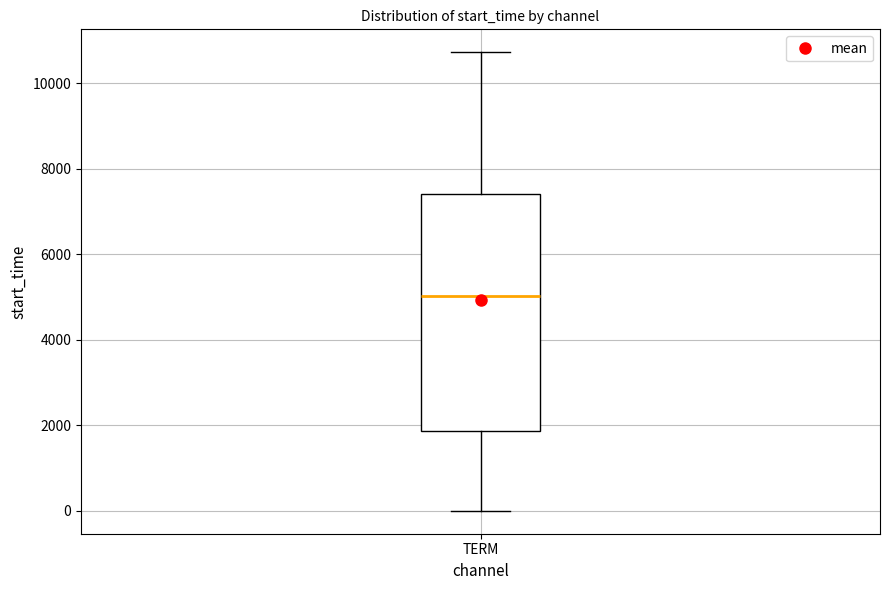

Where does the median line of the box for TERM sit on the y-axis? The values are not printed on the chart, so give them approximately, as read against the axis.

5000